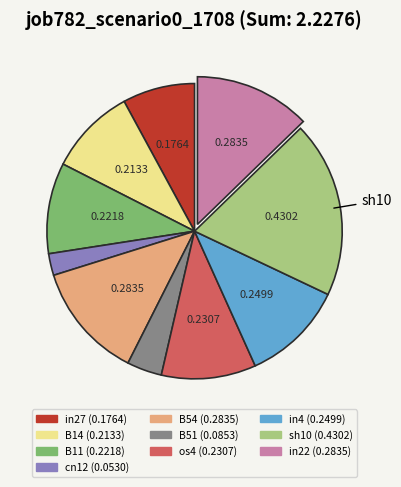

Does in4 represent more than half of the total?

No